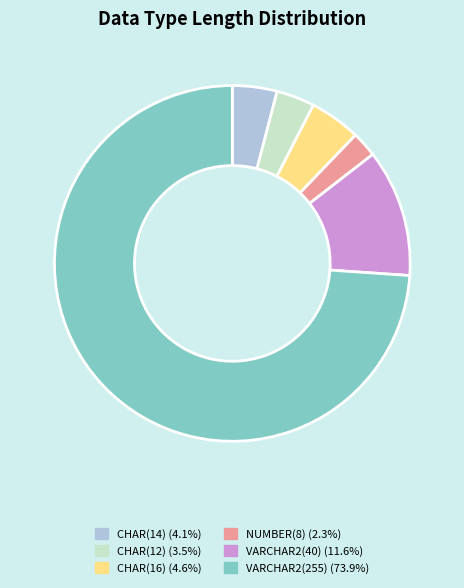

Is there a majority slice in this chart?

Yes